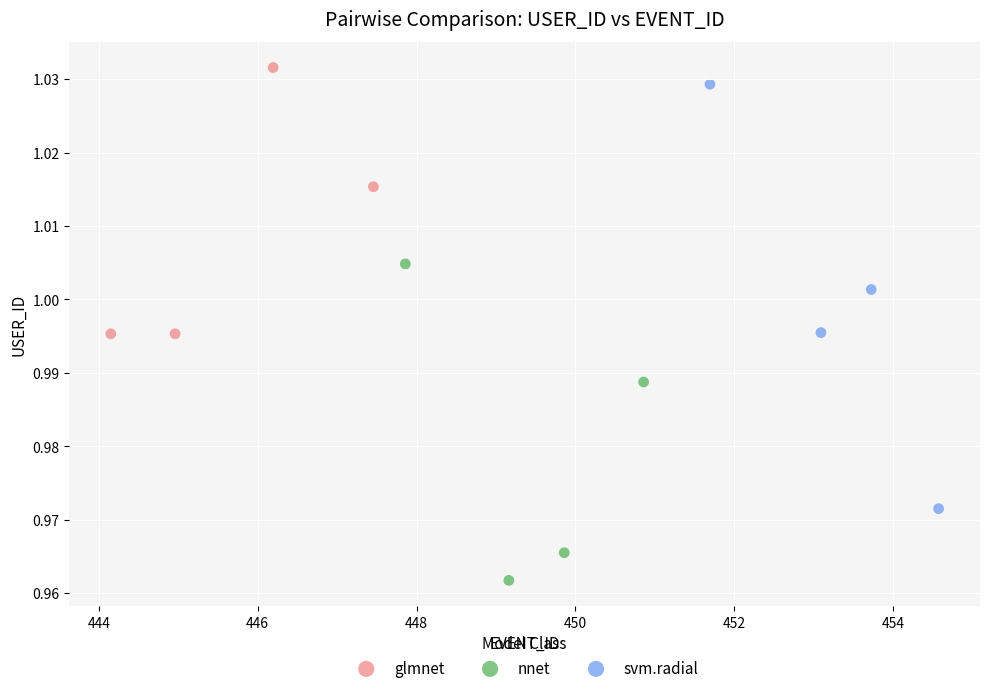

Which series has the widest spread of Y values?

svm.radial